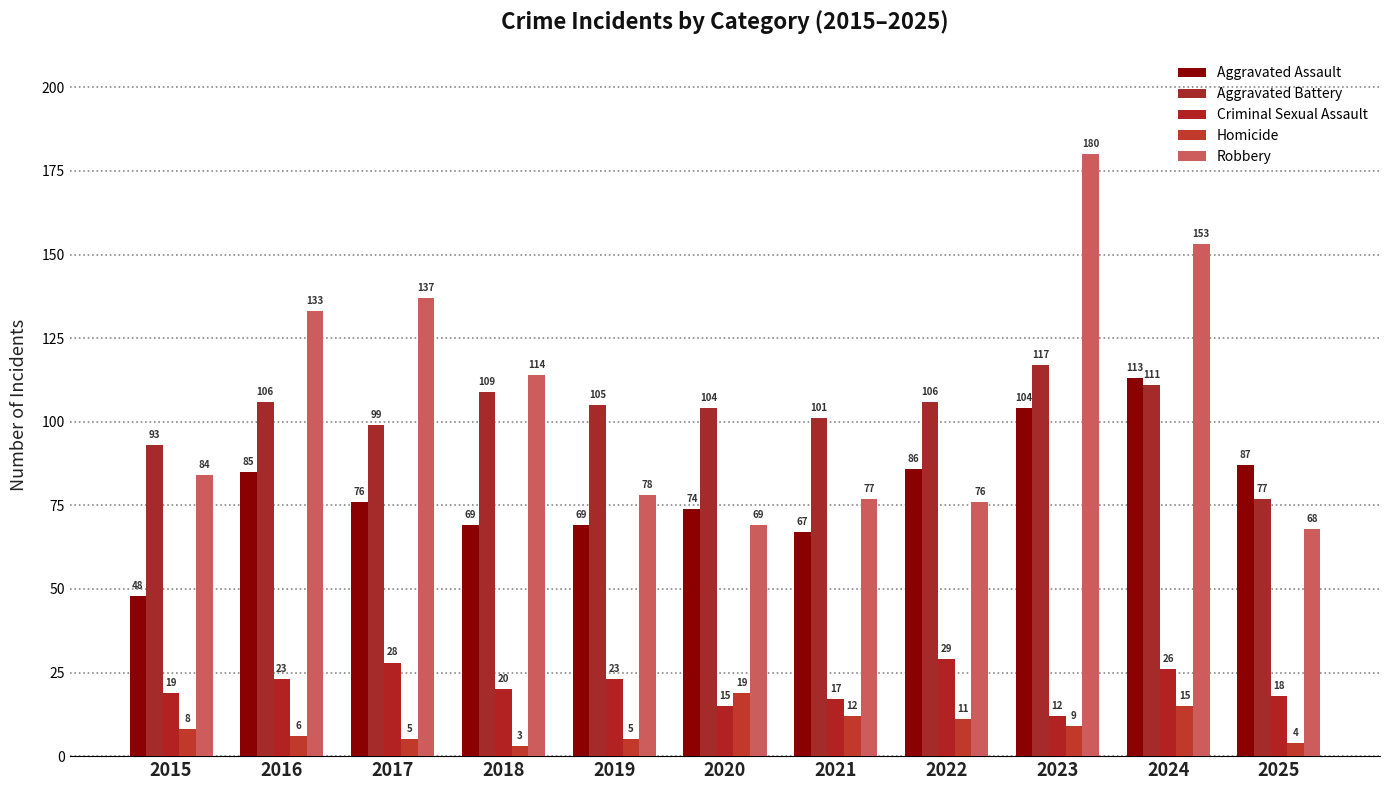

At which category is the sum across all series the highest?

2023